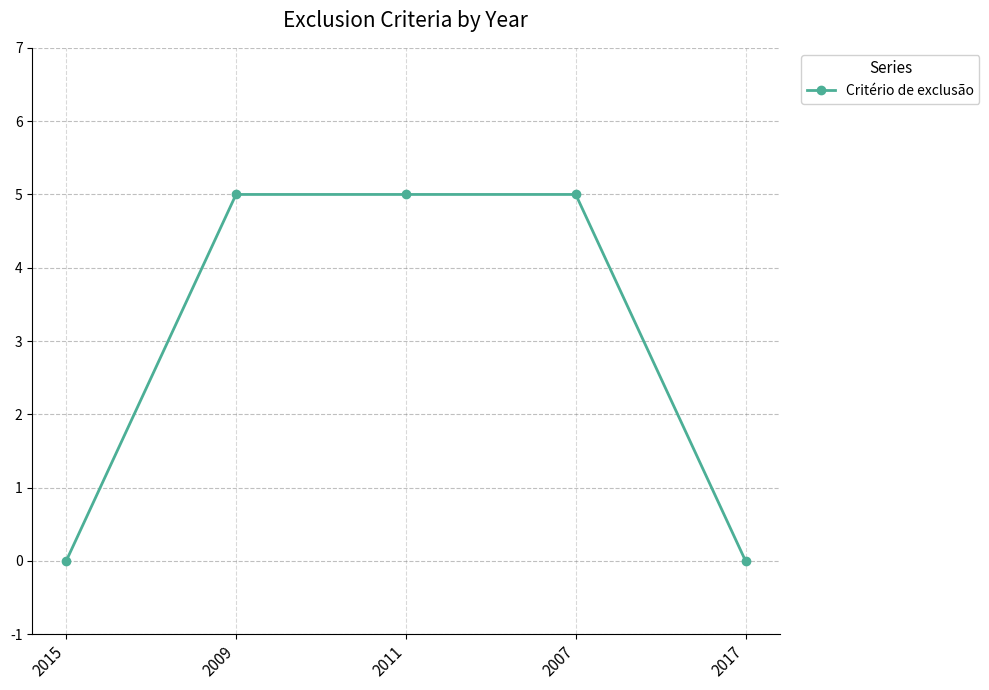

Reading left to right, list all the values displayed in this chart.

0	5	5	5	0